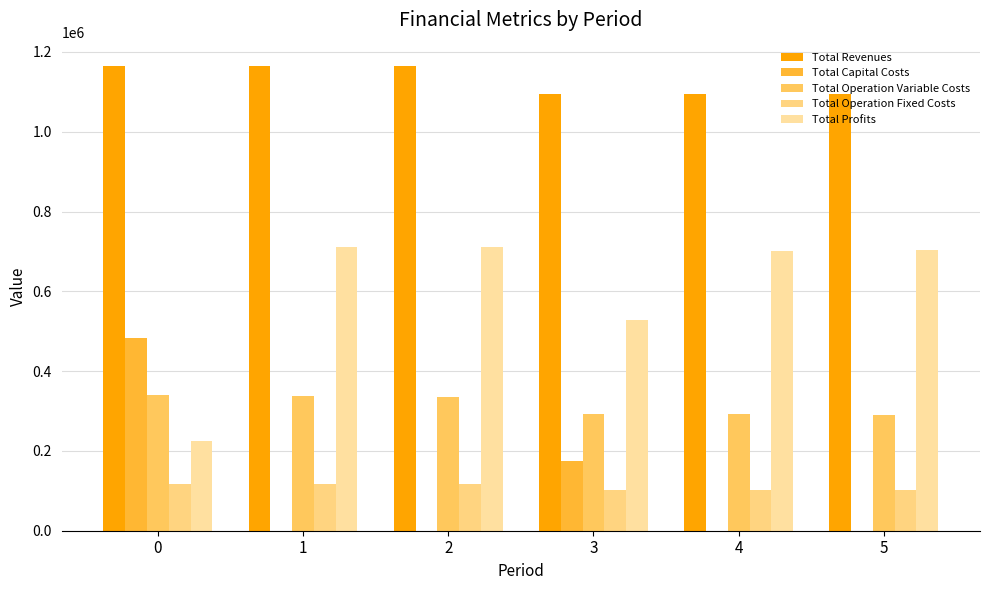

Which series changed the most between 0 and 2?

Total Profits